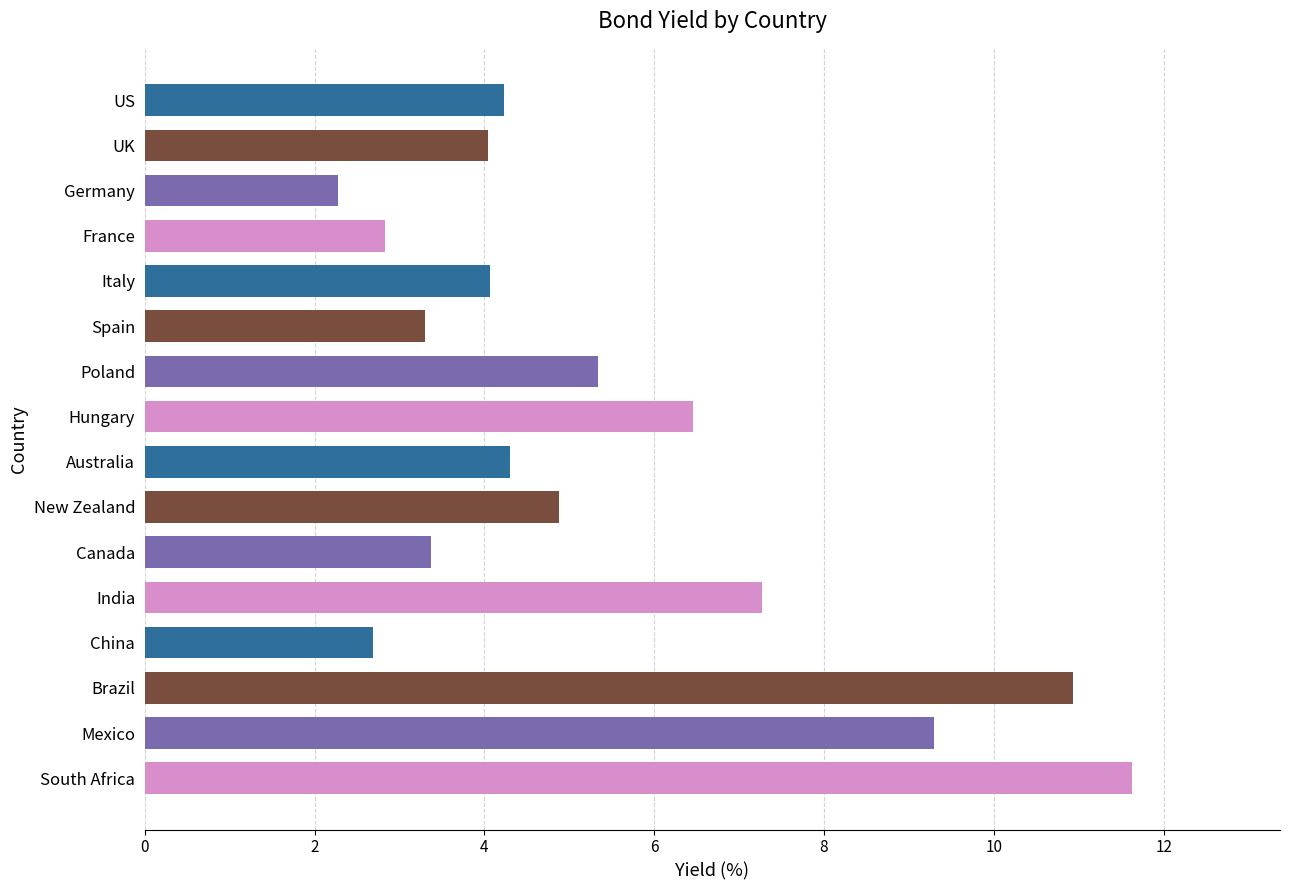

What is the sum of the values at US and Mexico?

13.5